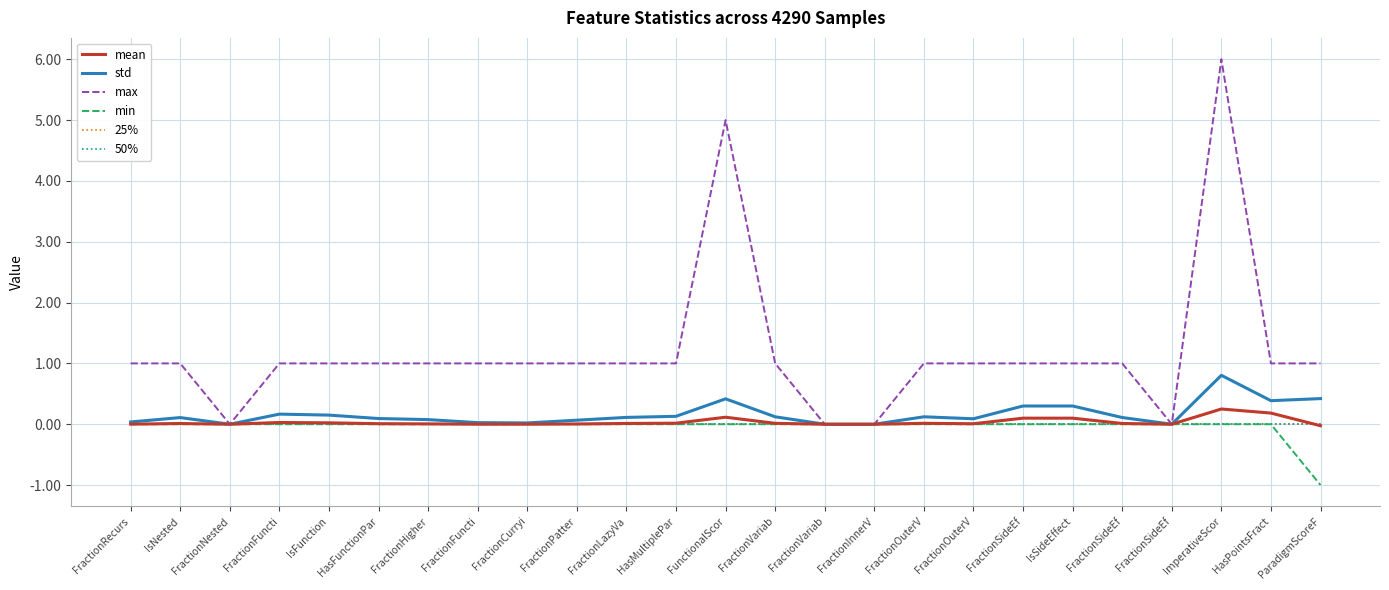

True or false: min has a value of 0.0 at FractionVariab.

True